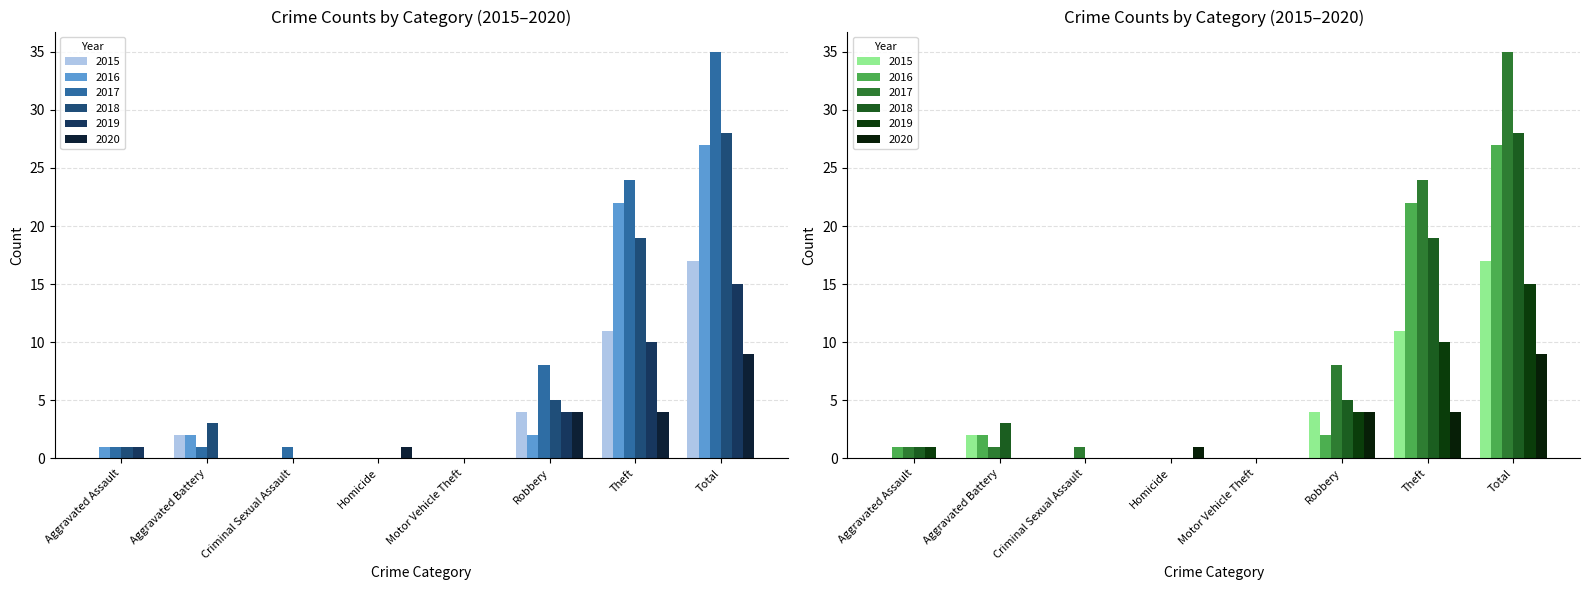

At which label does 2020 reach its minimum?

Aggravated Assault